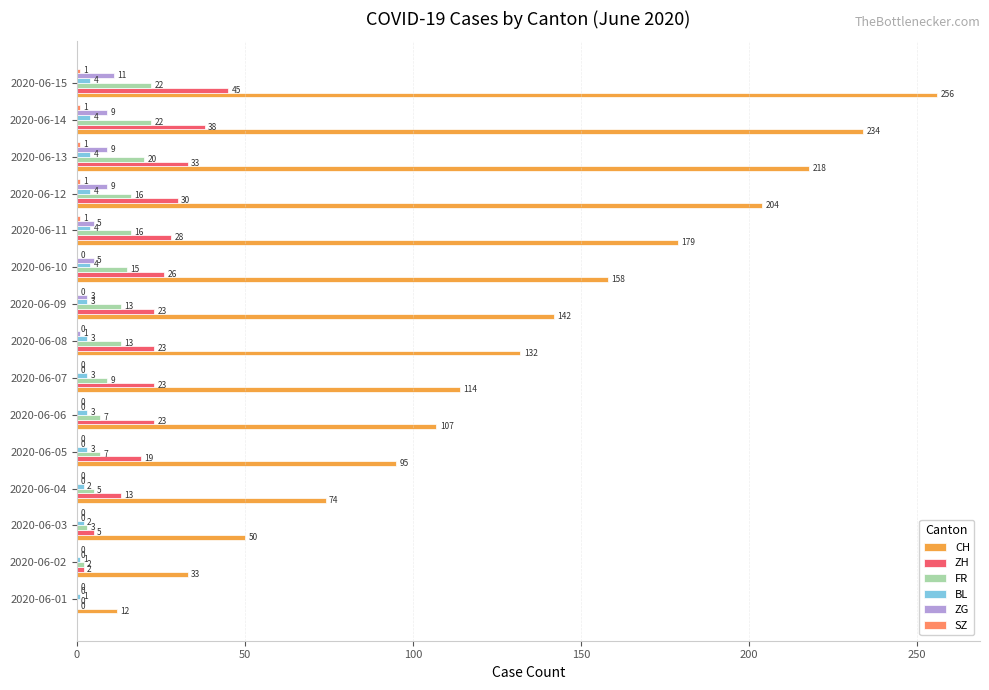

At which category is the sum across all series the highest?

2020-06-15